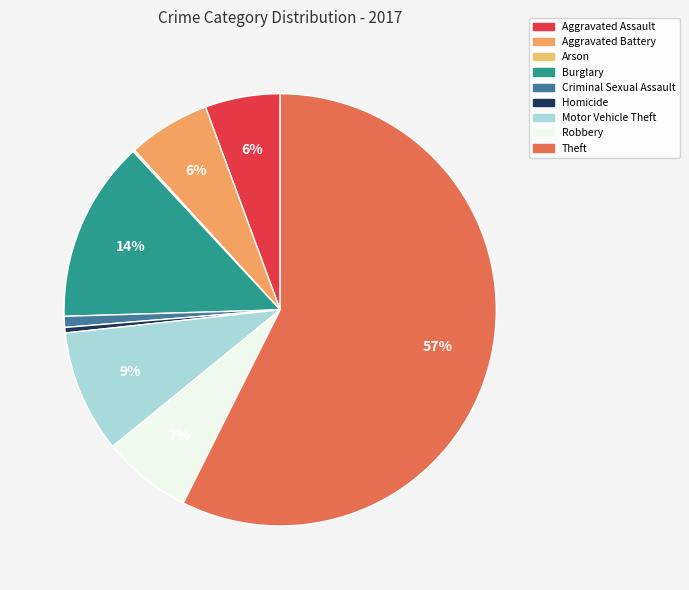

Rank the categories by value from lowest to highest.

Arson, Homicide, Criminal Sexual Assault, Aggravated Assault, Aggravated Battery, Robbery, Motor Vehicle Theft, Burglary, Theft